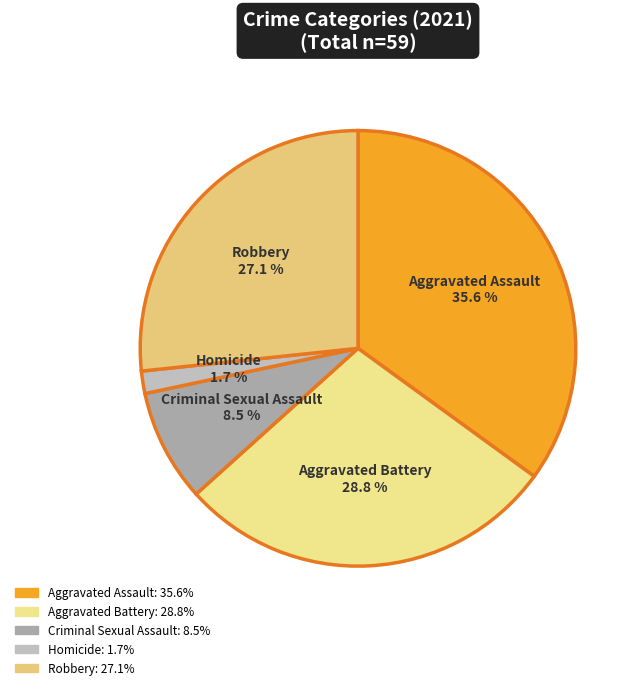

To the nearest percent, what percentage of the pie is Criminal Sexual Assault?

8%